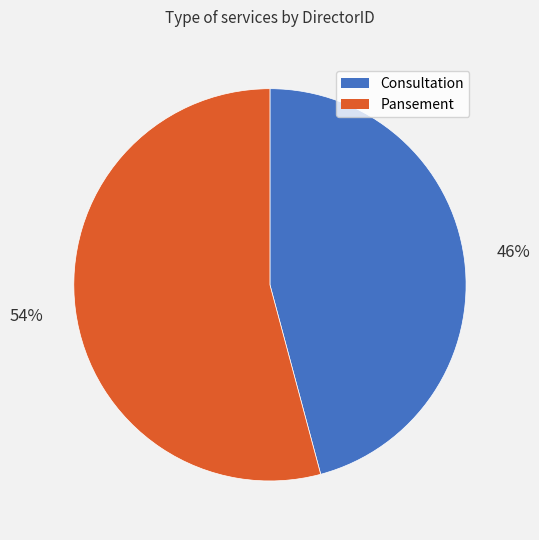

Which slice is the largest?

Pansement